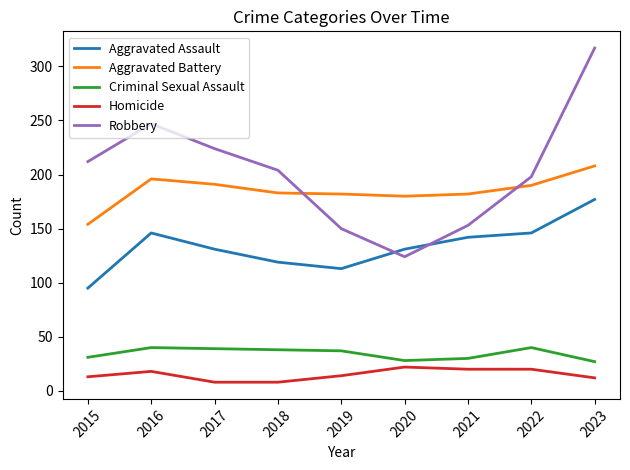

At 2018, list the series in order from smallest to largest.

Homicide, Criminal Sexual Assault, Aggravated Assault, Aggravated Battery, Robbery